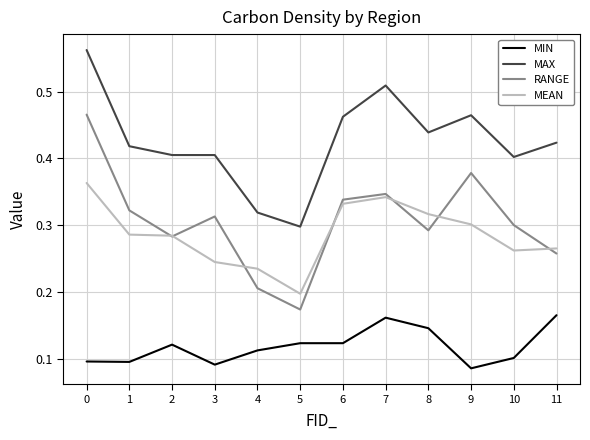

Which series has the widest spread of values?

RANGE